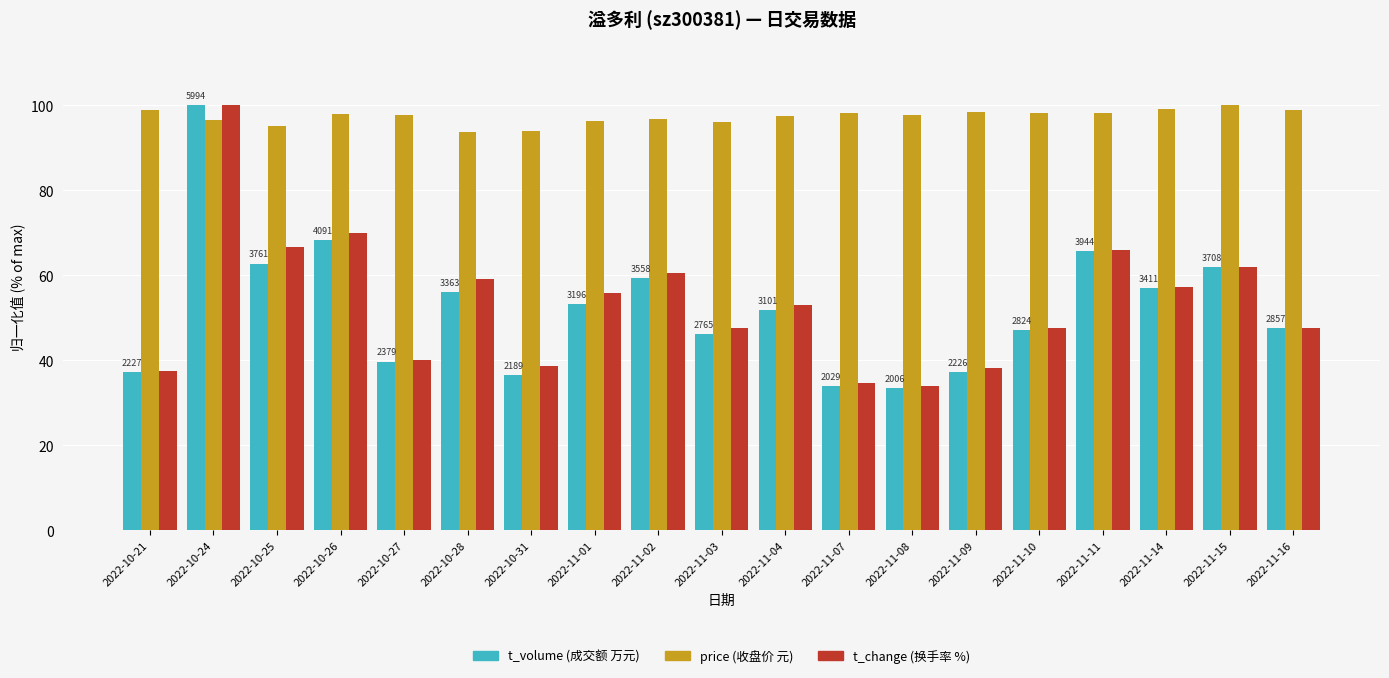

What is the label of the 17th bar from the left?

2022-11-14